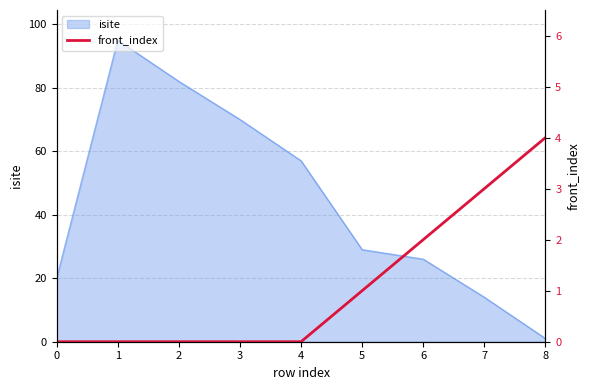

The isite series shows 10 at 0. True or false?

False